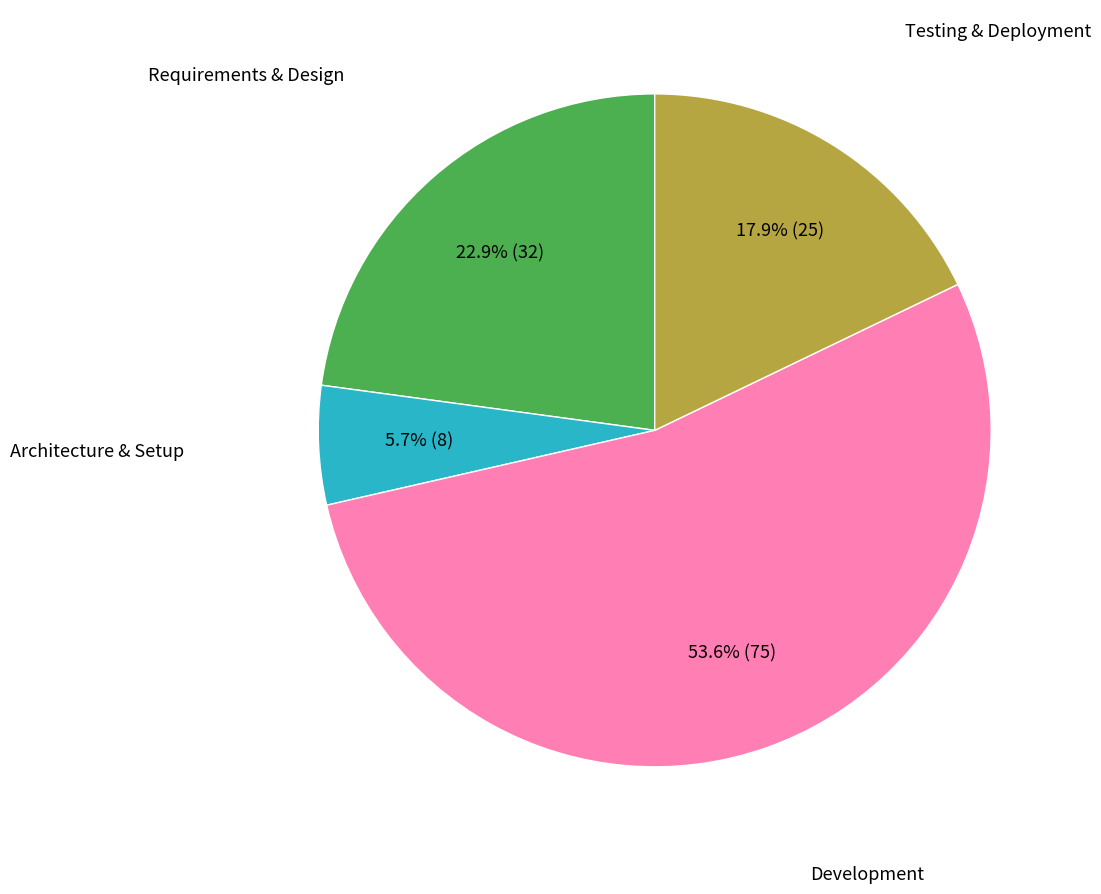

Does any single category account for the majority?

Yes